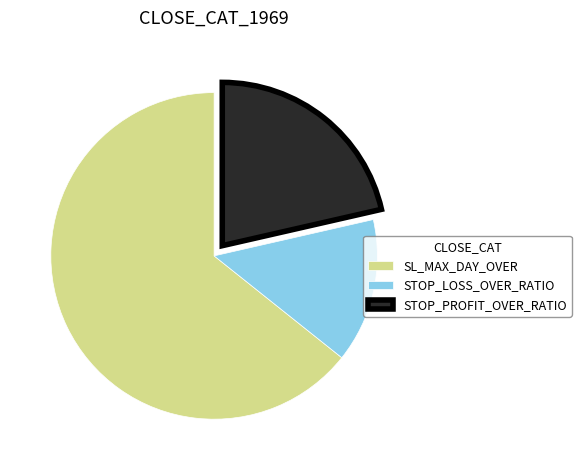

Which slice is the largest?

SL_MAX_DAY_OVER